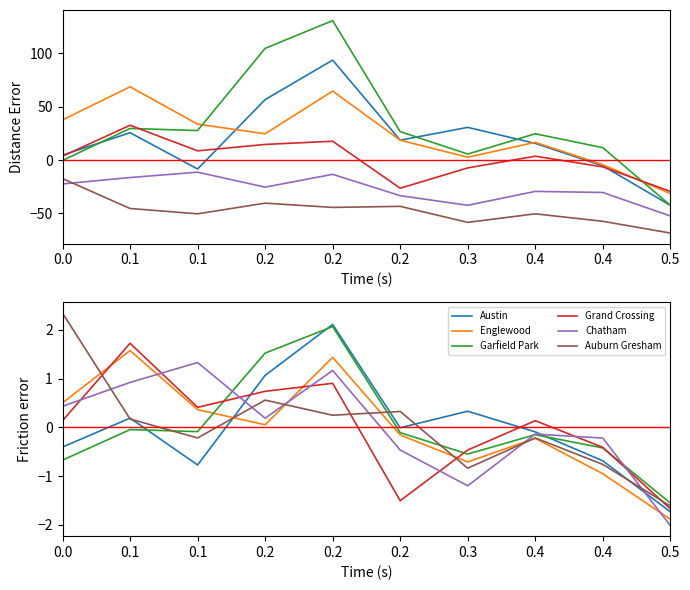

At which label does Chatham reach its minimum?

0.5